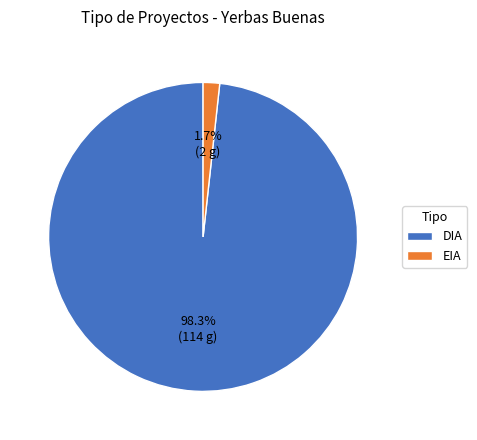

Between DIA and EIA, which is larger?

DIA